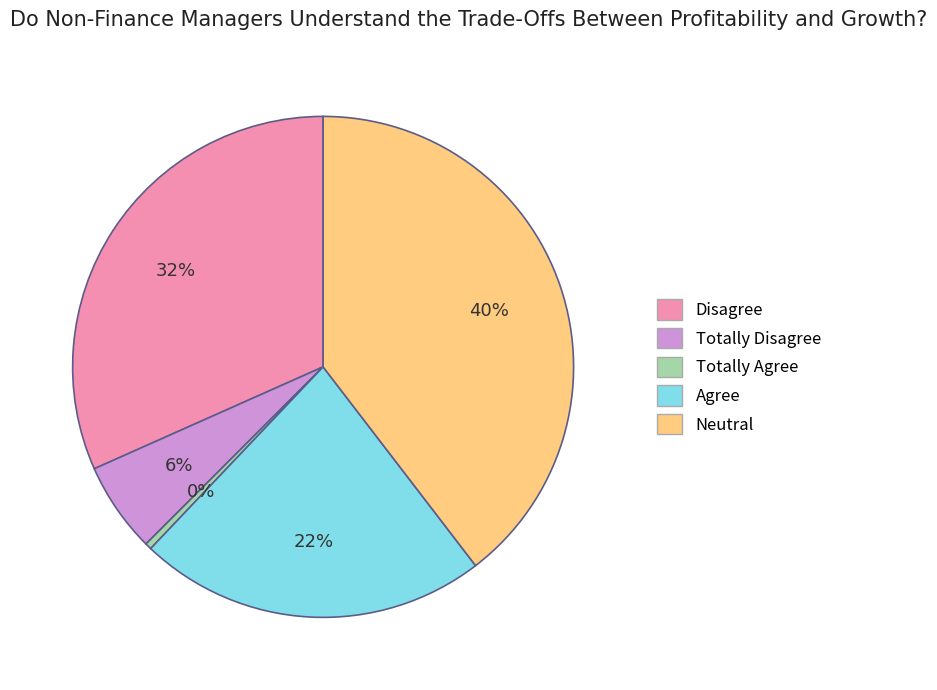

The Totally Agree slice represents 0% of the pie. True or false?

True